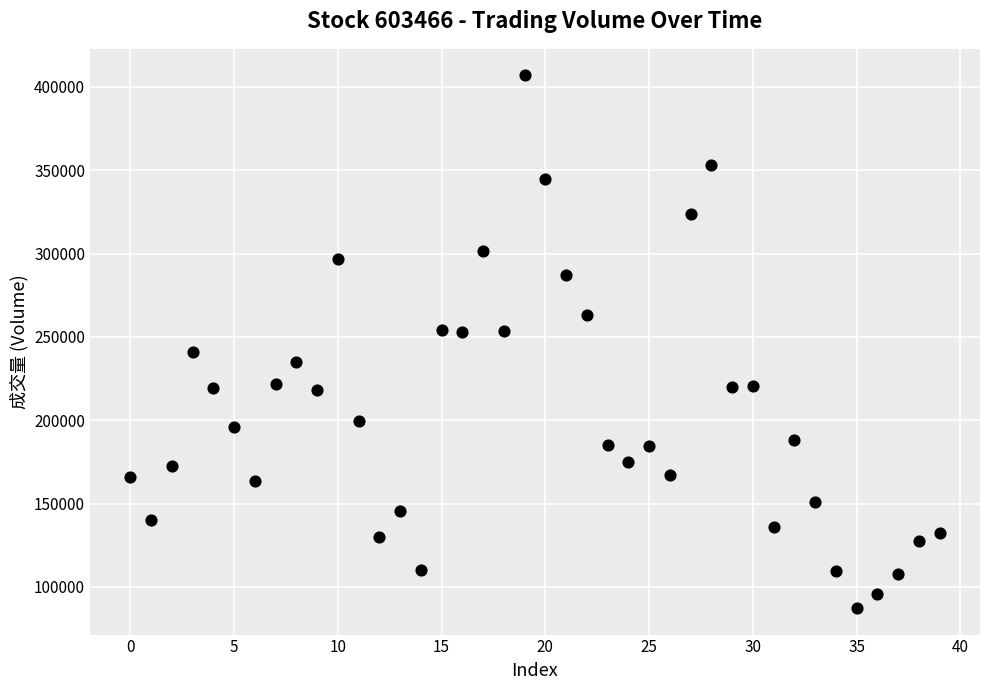

Count the number of points in this scatter plot.

40